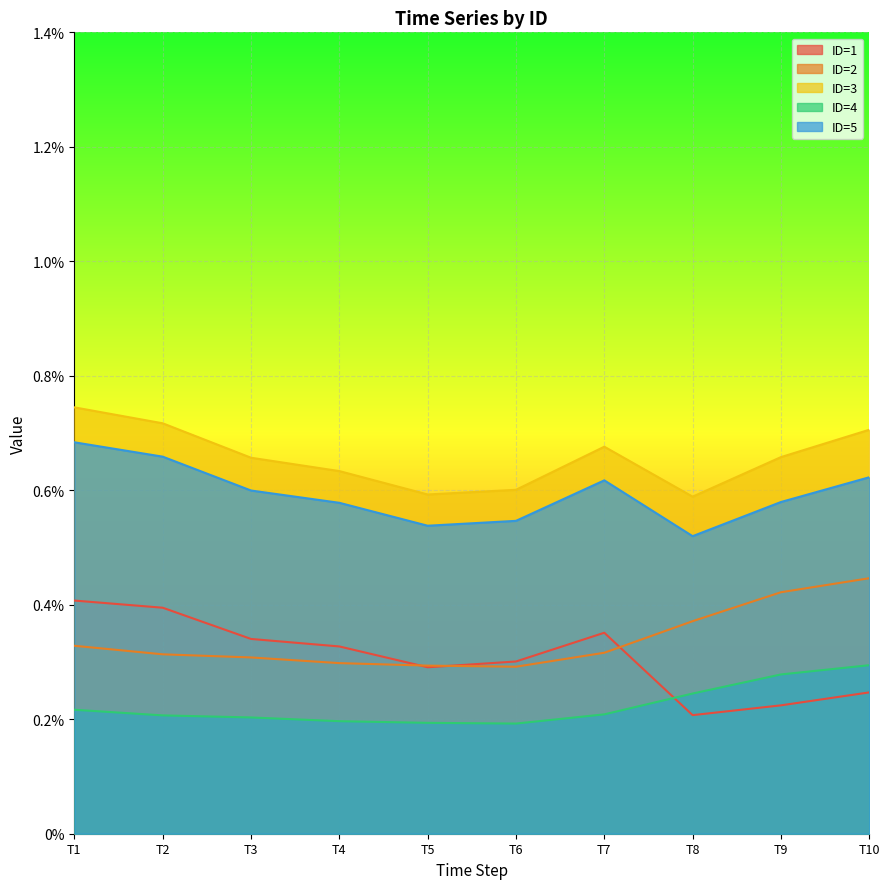

How many categories are shown in the chart?

10